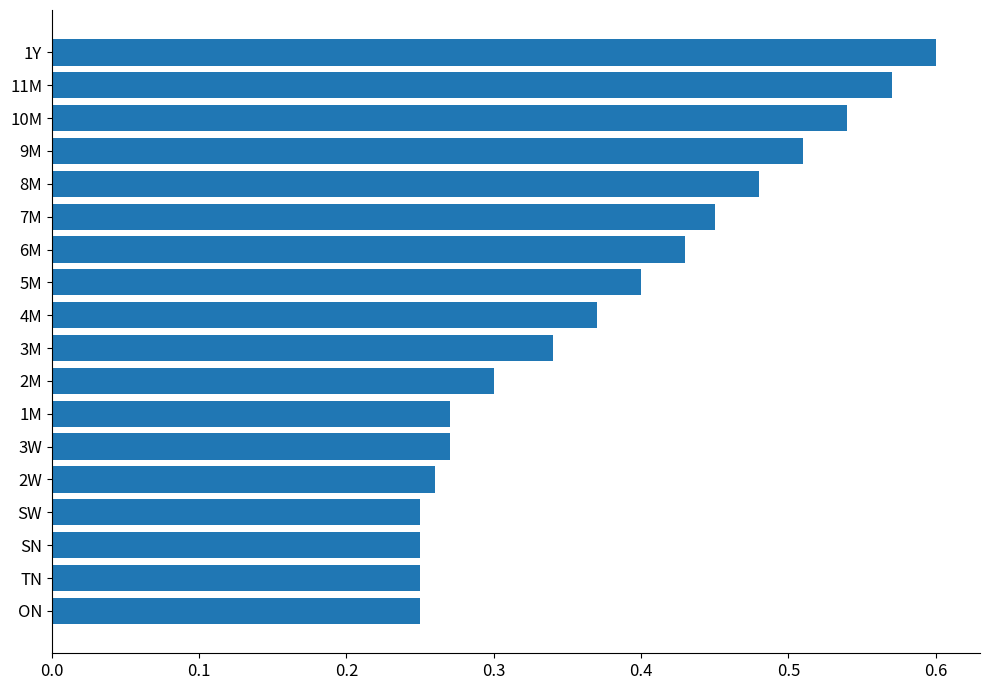

The chart shows a value of 0.5 at 3W. True or false?

False